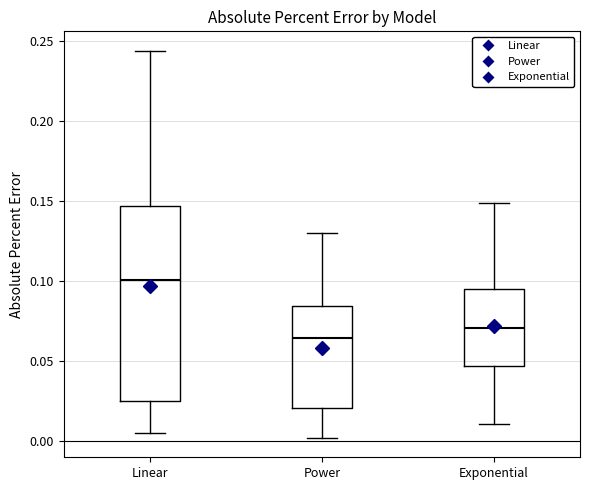

Reading left to right, read every box against the y-axis: the position of its median line, the range the box covers, and the ends of its whiskers. The values are not printed on the chart, so give them approximately, as read against the axis.

Linear: median 0.100, box 0.025 to 0.145, whiskers 0.005 to 0.245
Power: median 0.065, box 0.020 to 0.085, whiskers 0.000 to 0.130
Exponential: median 0.070, box 0.045 to 0.095, whiskers 0.010 to 0.150